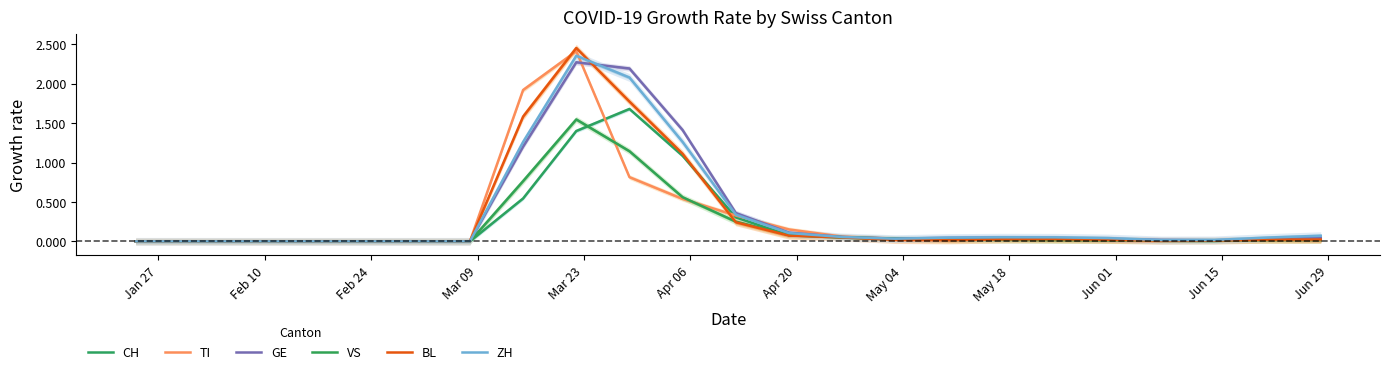

How many lines are shown in the chart?

6